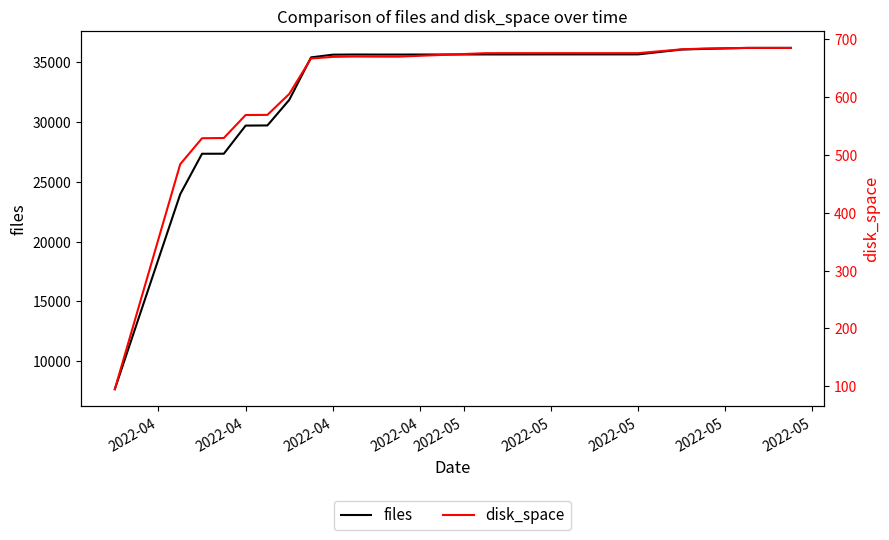

What are all the series names shown in the legend?

files, disk_space